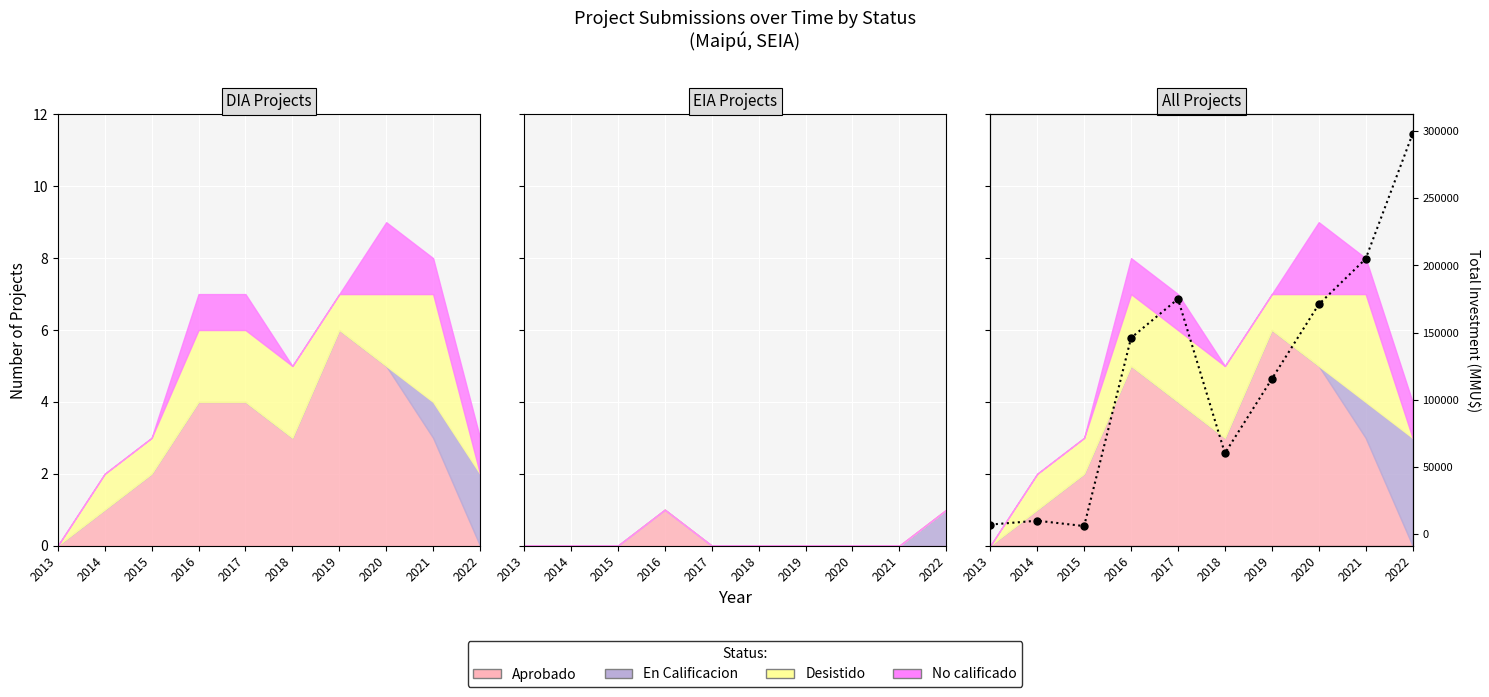

What is the difference between the values at 2022 and 2013?

290820